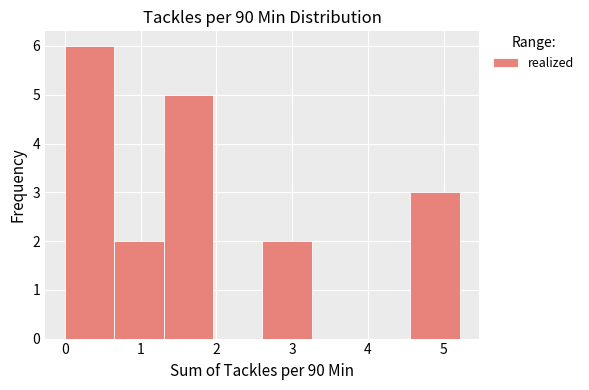

How tall is the bar that spans 4.6 to 5.2 on the x-axis? Neither the bar edges nor the heights are printed on the chart, so give them approximately, as read against the axes.

3